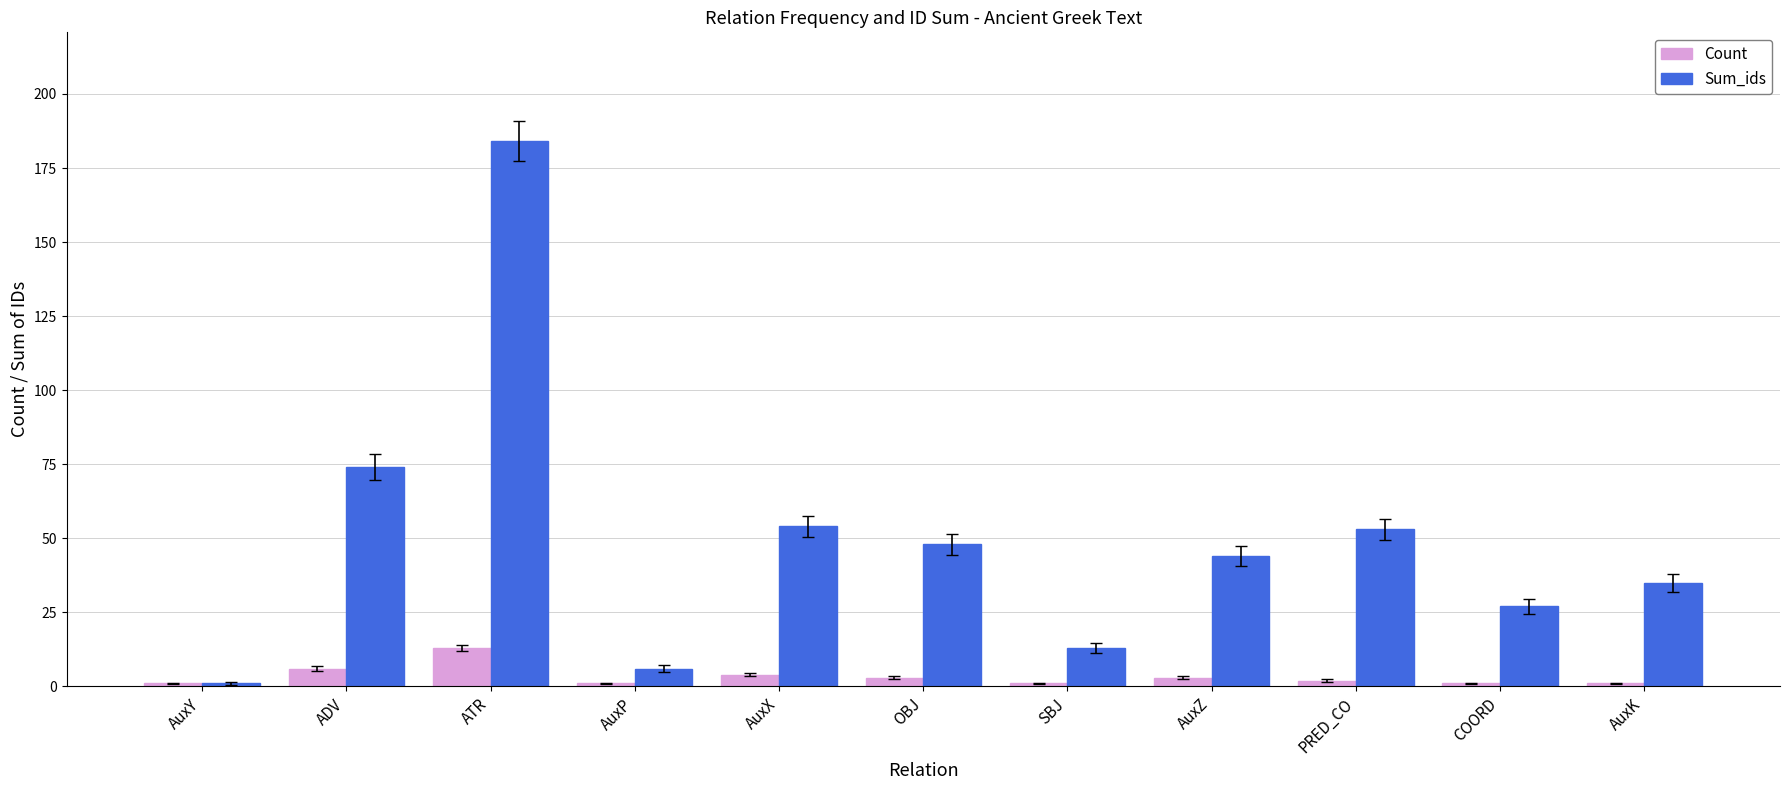

Reading left to right, list all the values displayed in this chart.

Count: 1	6	13	1	4	3	1	3	2	1	1
Sum_ids: 1	74	184	6	54	48	13	44	53	27	35